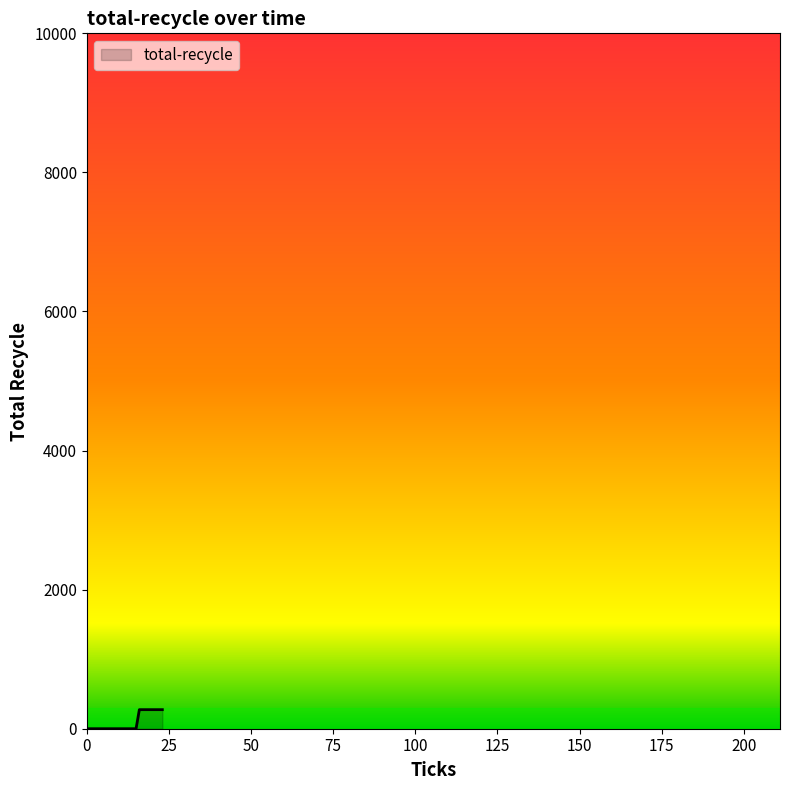

What is the maximum value shown in the chart?

274.2